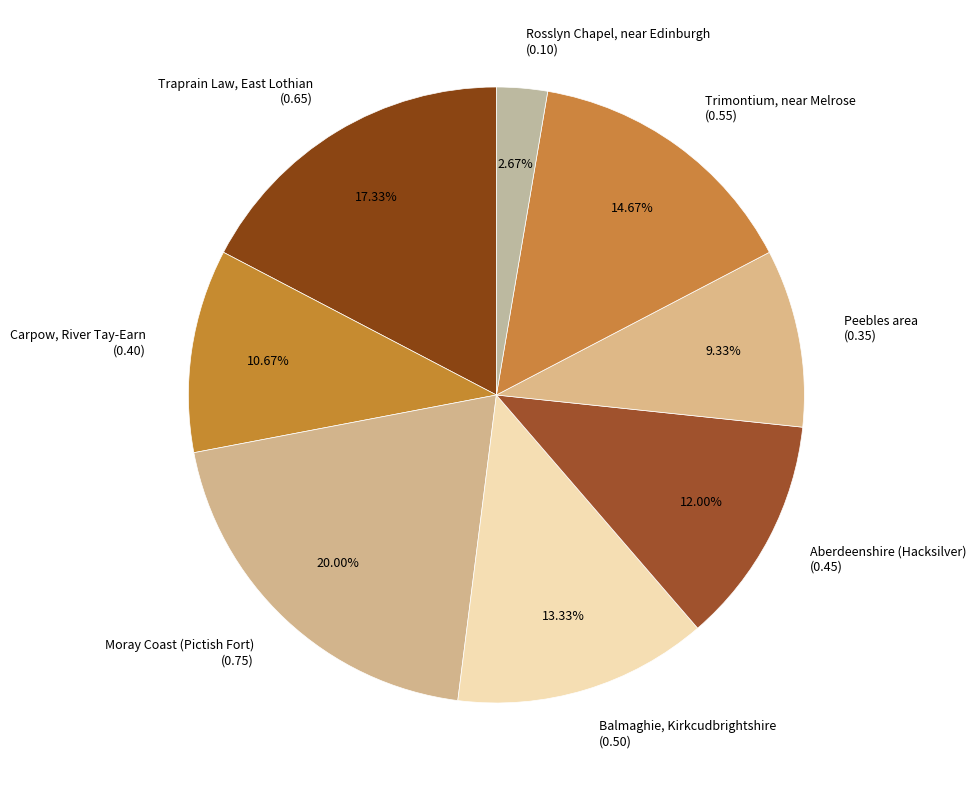

Which category has the smallest portion of the pie?

Rosslyn Chapel, near Edinburgh